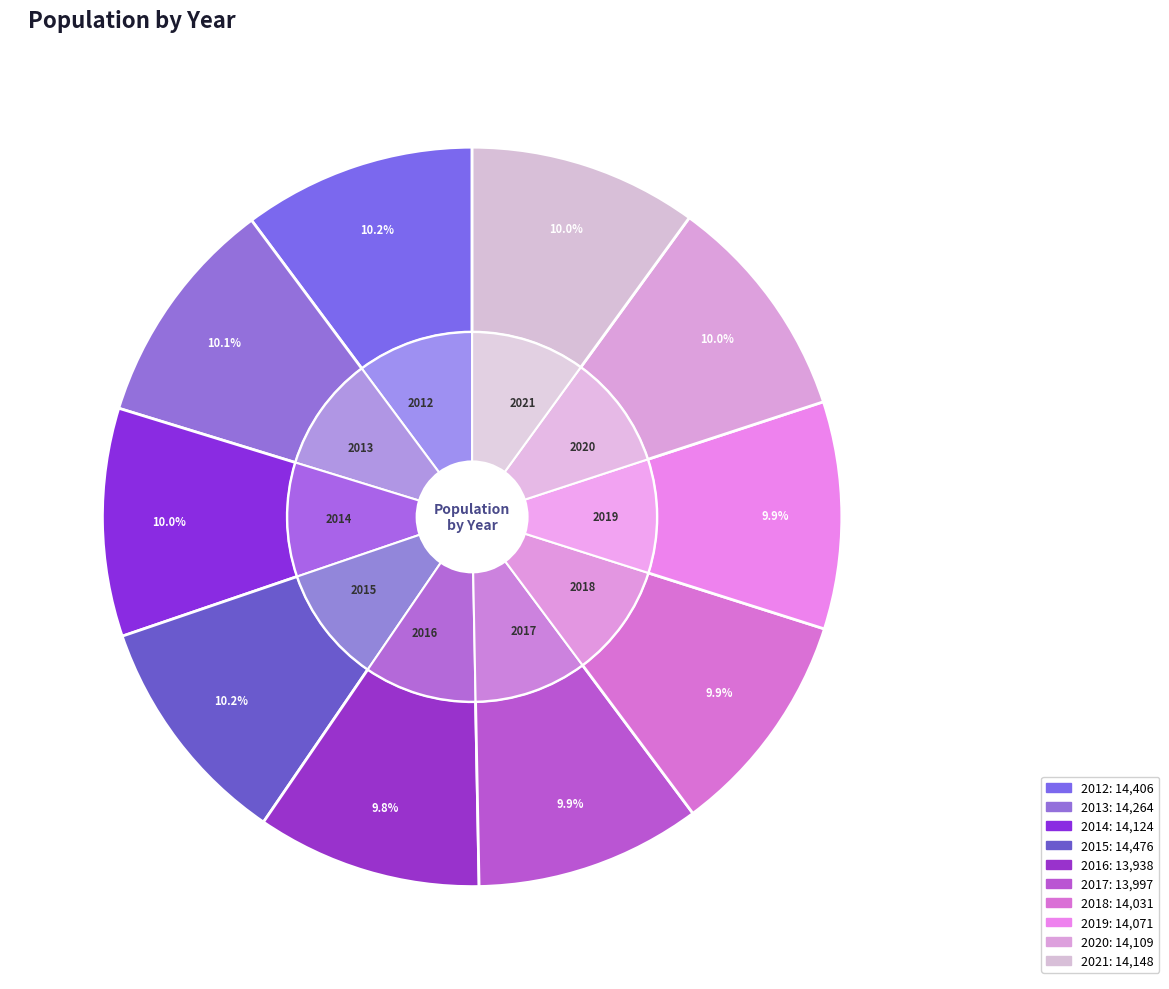

How many segments does this pie chart have?

10